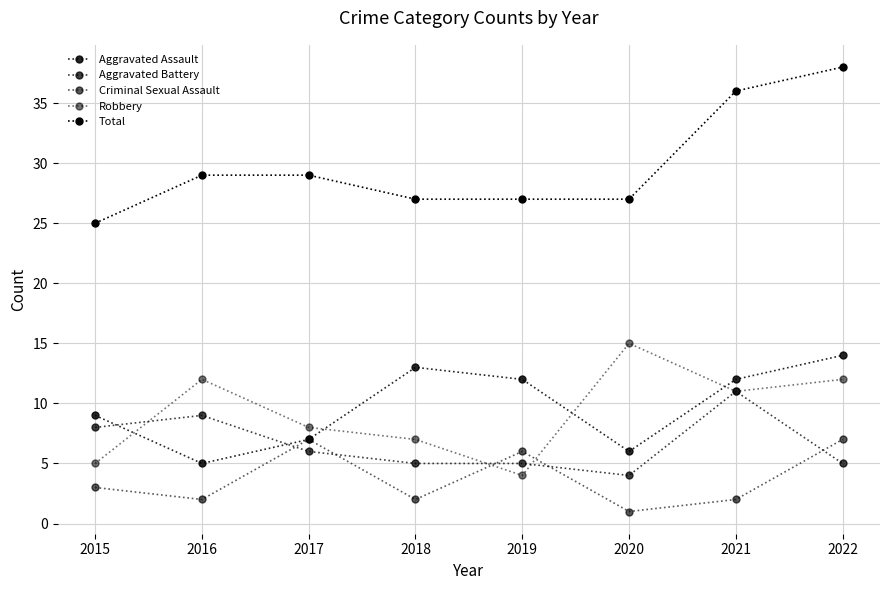

What is the difference between the Aggravated Battery values at 2015 and 2017?

2